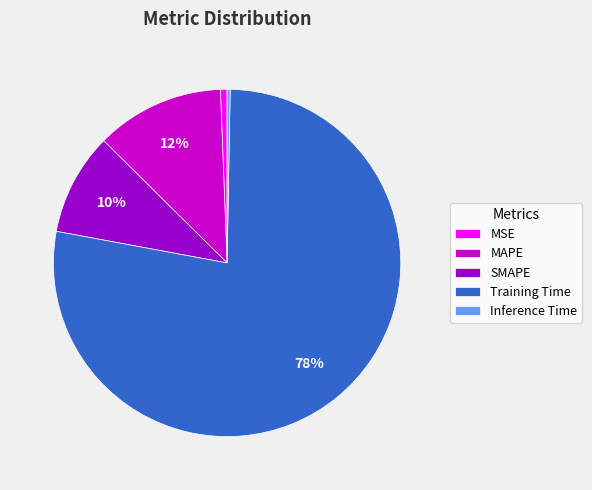

Which category has the biggest portion of the pie?

Training Time